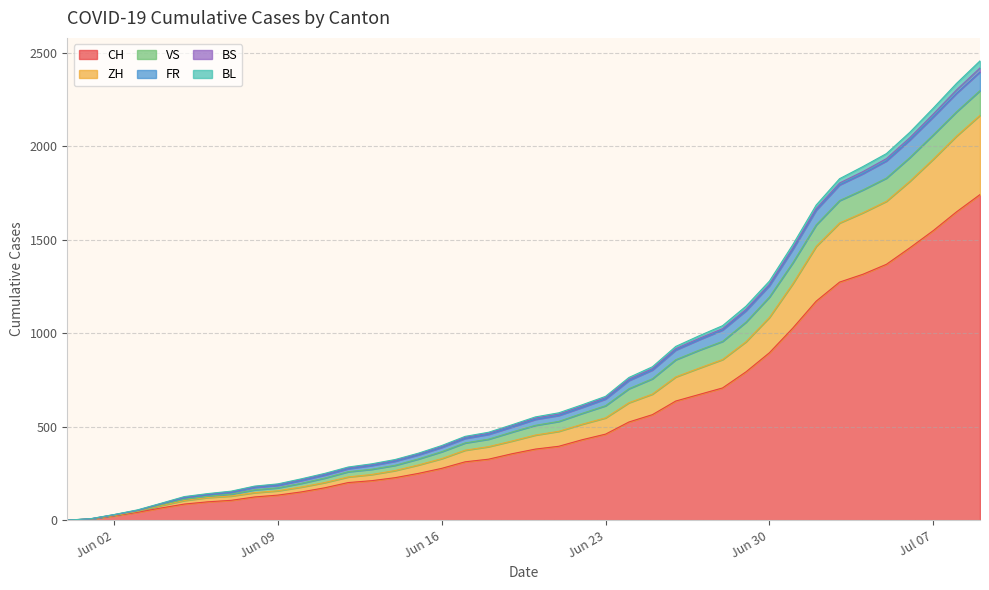

The ZH series shows 2832 at 2020-07-04. True or false?

False